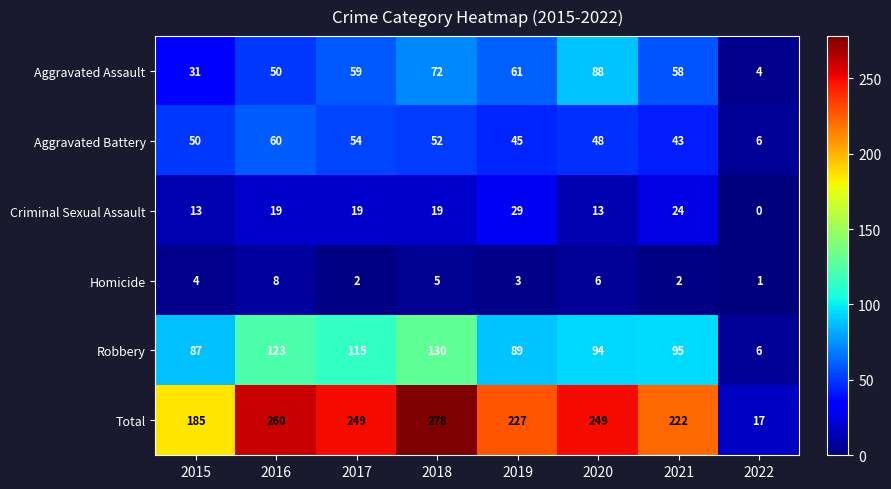

What is the difference between the Total values at 2017 and 2016?

11